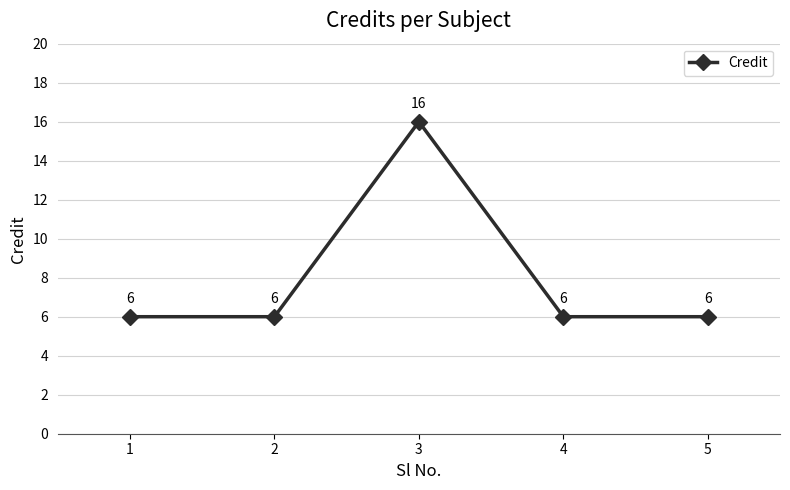

At which category does the chart reach its peak across all series?

3